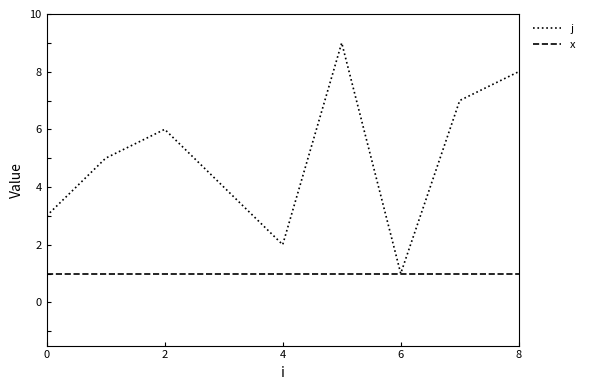

Which series has the largest total across all categories?

j